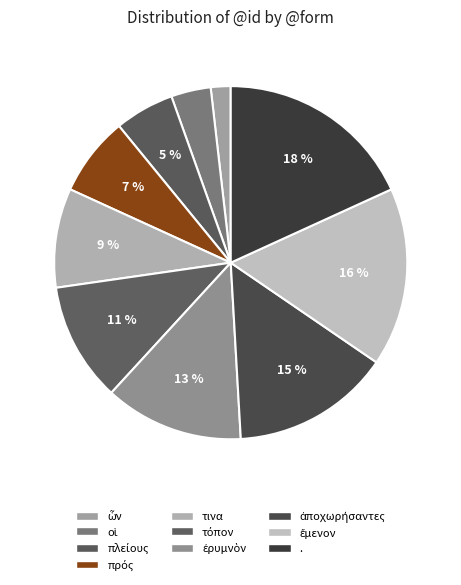

Count the number of slices in the pie.

10